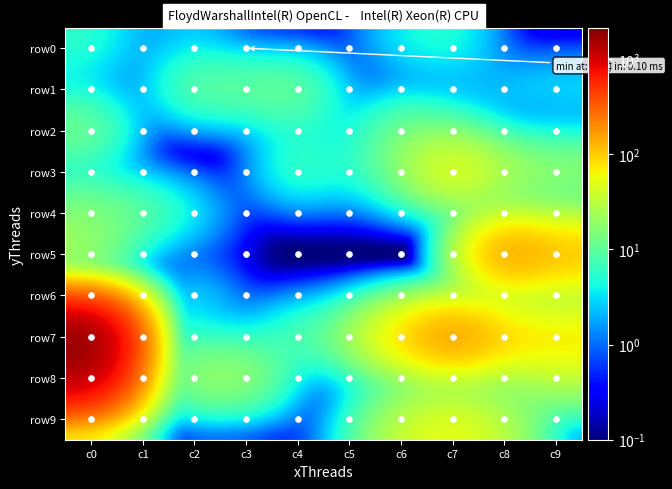

Reading left to right, list all the values displayed in this chart.

row0: c0=6.0	c1=1.0	c2=3.0	c3=0.1	c4=0.1	c5=0.1	c6=4.0	c7=6.0	c8=0.1	c9=0.1
row1: c0=2.0	c1=0.1	c2=13.0	c3=13.0	c4=15.0	c5=0.1	c6=0.1	c7=0.1	c8=3.0	c9=4.0
row2: c0=16.0	c1=0.1	c2=0.1	c3=0.1	c4=5.0	c5=2.0	c6=16.0	c7=10.0	c8=0.1	c9=0.1
row3: c0=2.0	c1=0.1	c2=0.1	c3=0.1	c4=9.0	c5=4.0	c6=16.0	c7=72.0	c8=29.0	c9=22.0
row4: c0=18.0	c1=13.0	c2=4.0	c3=0.1	c4=0.1	c5=0.1	c6=0.1	c7=0.1	c8=4.0	c9=2.0
row5: c0=22.0	c1=0.1	c2=0.1	c3=0.1	c4=0.1	c5=0.1	c6=0.1	c7=0.1	c8=221.0	c9=137.0
row6: c0=15.0	c1=0.1	c2=4.0	c3=0.1	c4=0.1	c5=0.1	c6=0.1	c7=0.1	c8=1.0	c9=4.0
row7: c0=2136.0	c1=6.0	c2=4.0	c3=2.0	c4=10.0	c5=18.0	c6=106.0	c7=234.0	c8=106.0	c9=87.0
row8: c0=1328.0	c1=0.1	c2=25.0	c3=26.0	c4=0.1	c5=0.1	c6=0.1	c7=0.1	c8=4.0	c9=30.0
row9: c0=38.0	c1=0.1	c2=0.1	c3=0.1	c4=0.1	c5=3.0	c6=36.0	c7=60.0	c8=30.0	c9=0.1